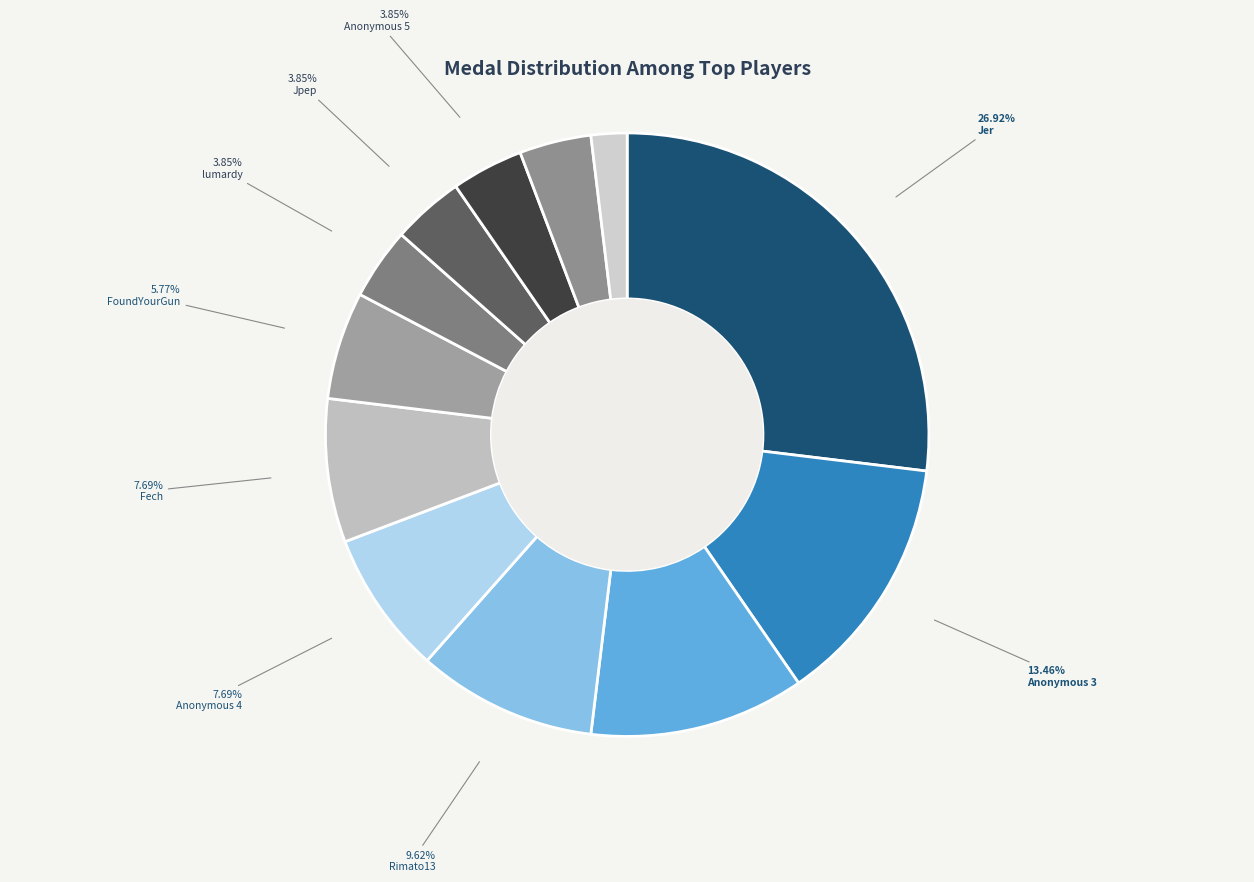

What percentage is the lumardy slice, to the nearest percent?

4%